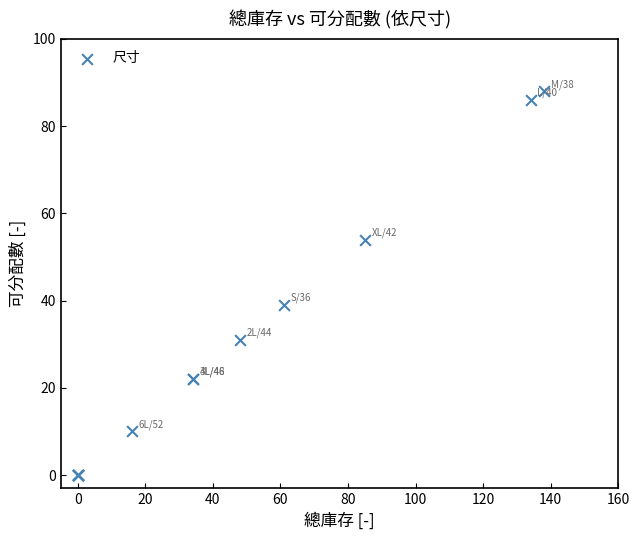

What Y value in the scatter plot is closest to 44?

39